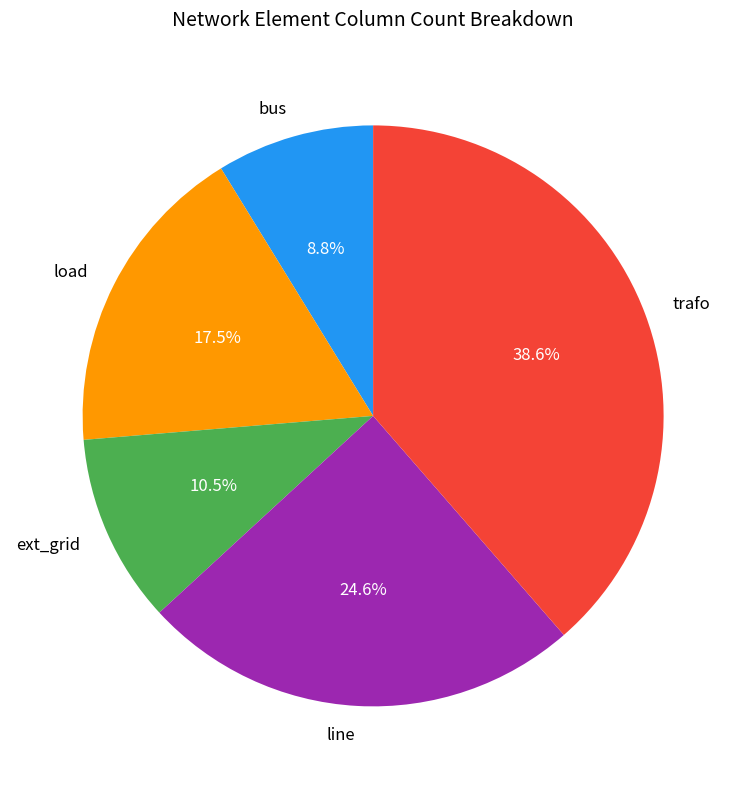

Approximately how many times larger is the value at load compared to bus?

2.0